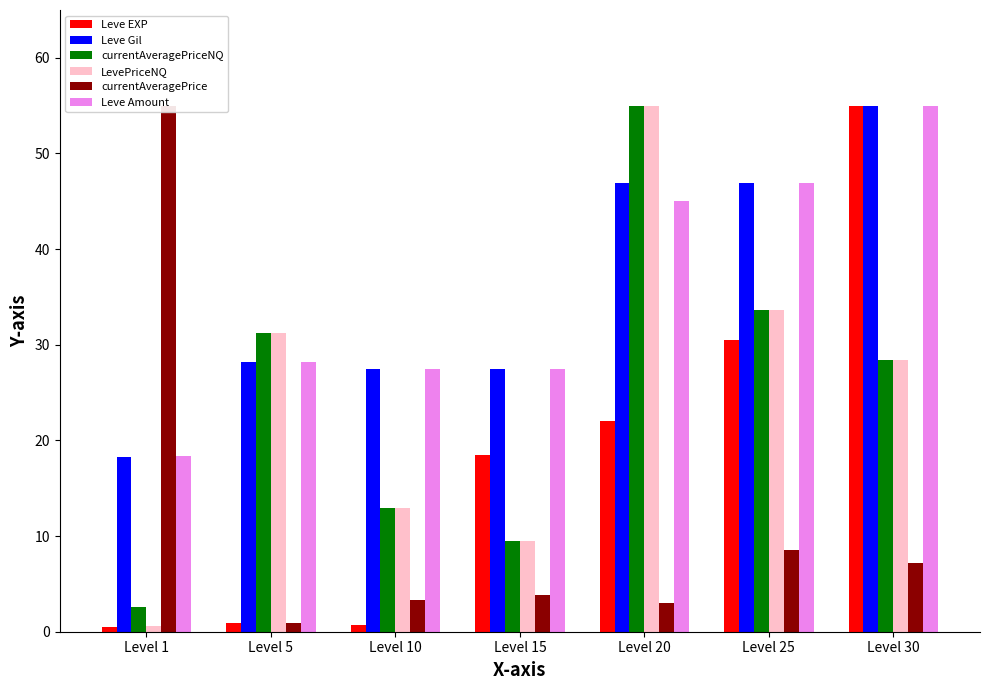

What is the difference between the LevePriceNQ values at Level 25 and Level 5?

2.4